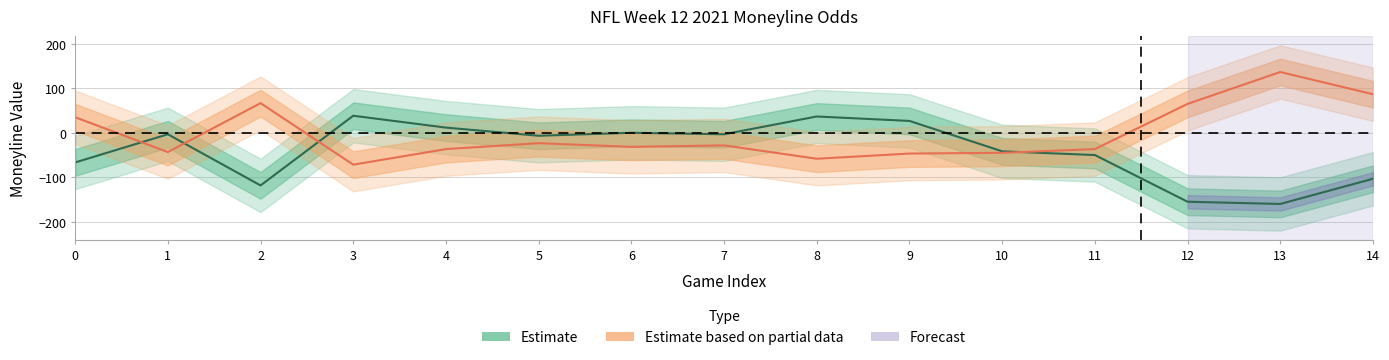

Which series changed the most between 1 and 9?

Estimate